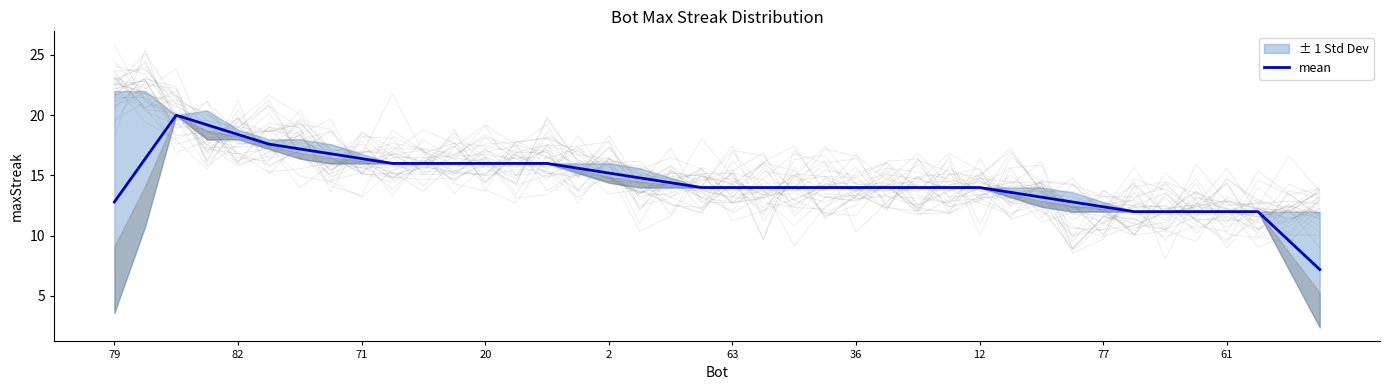

What is the minimum value for mean?

7.2